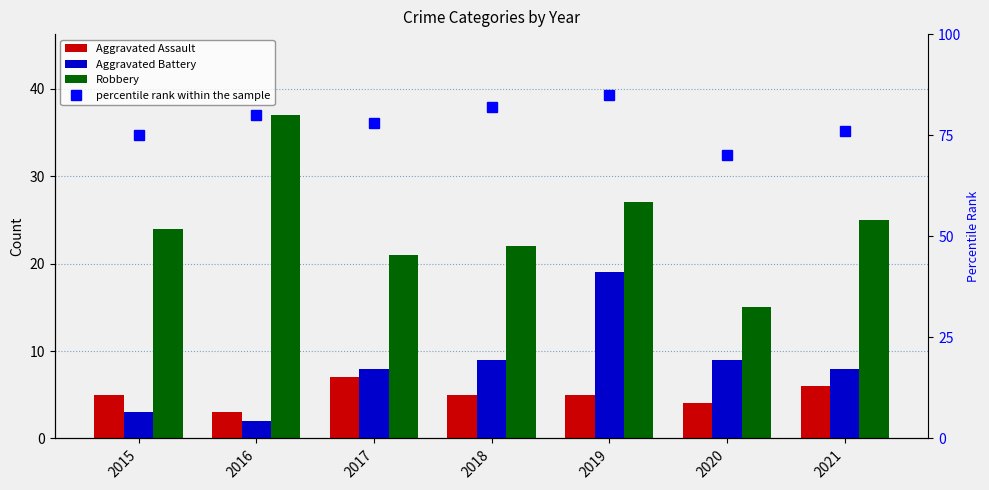

What is the difference between the maximum and second lowest values in the Robbery series?

16